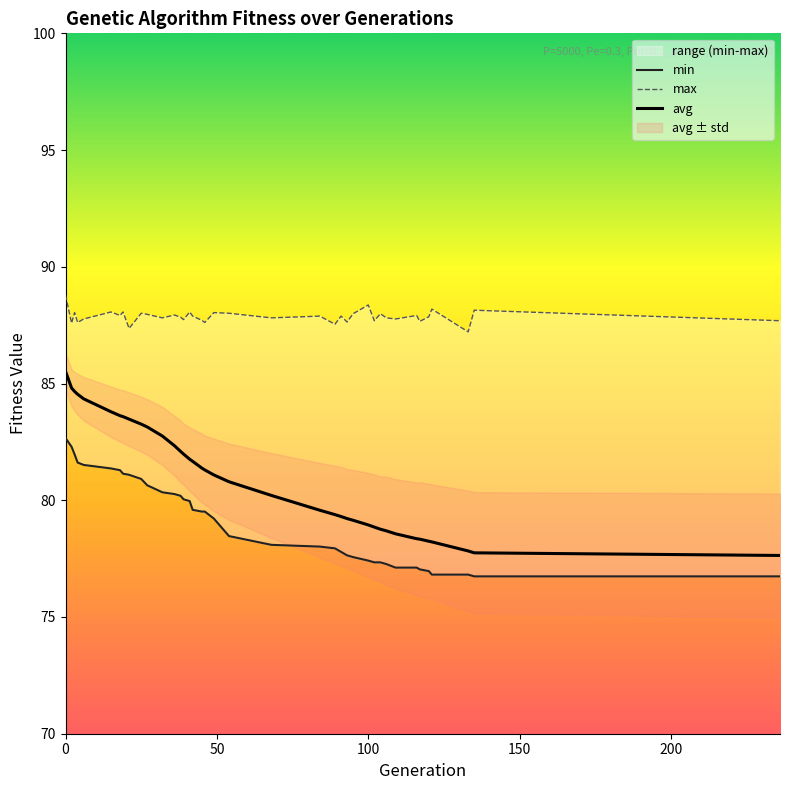

What is the difference between the maximum and minimum values in the min series?

5.9